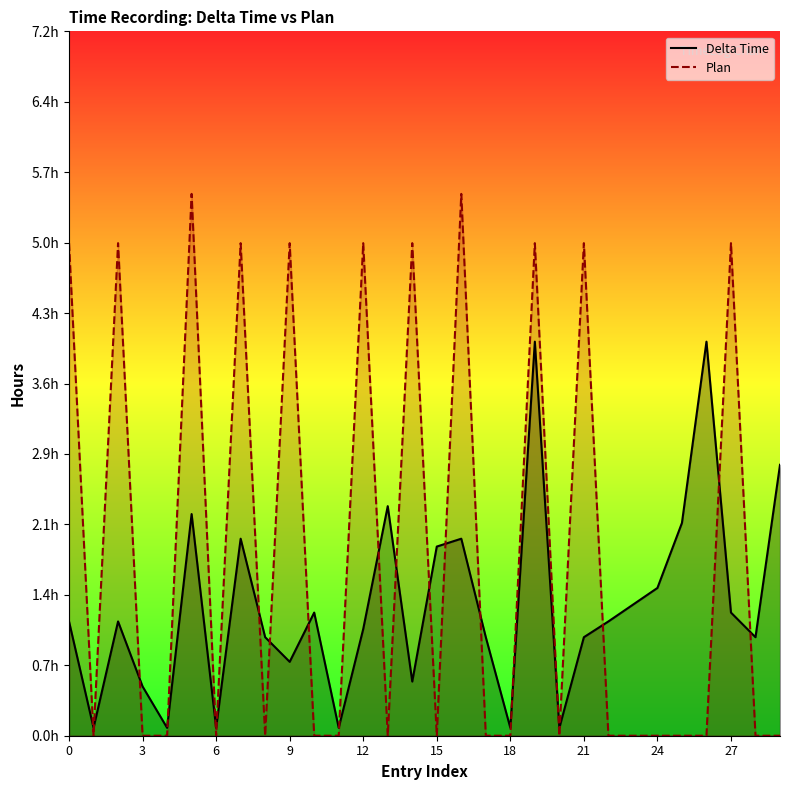

Rank the series by their average value, from lowest to highest.

Delta Time, Plan